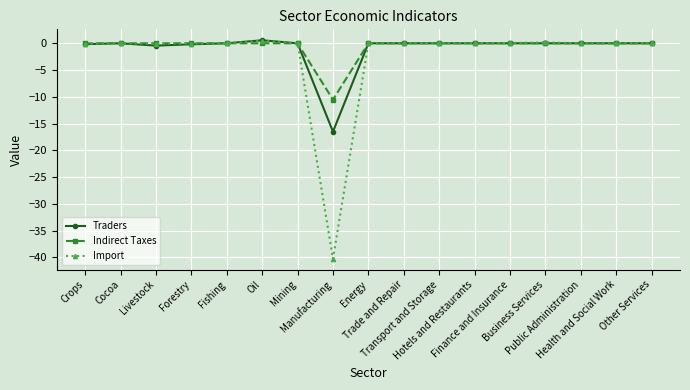

True or false: Indirect Taxes has a value of 0.0 at Transport and Storage.

True